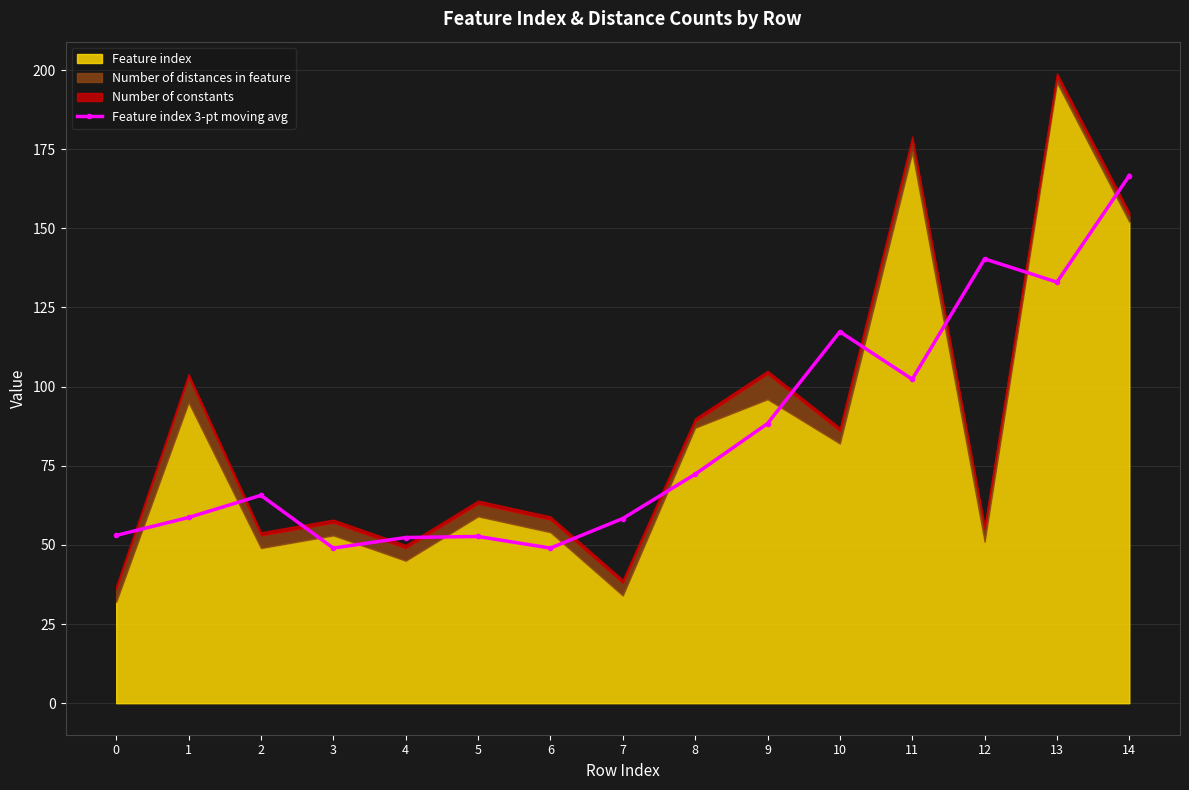

Reading right to left, what are all the values shown in this chart?

14=166.7	13=133.0	12=140.3	11=102.3	10=117.3	9=88.3	8=72.3	7=58.3	6=49.0	5=52.7	4=52.3	3=49.0	2=65.7	1=58.7	0=53.0